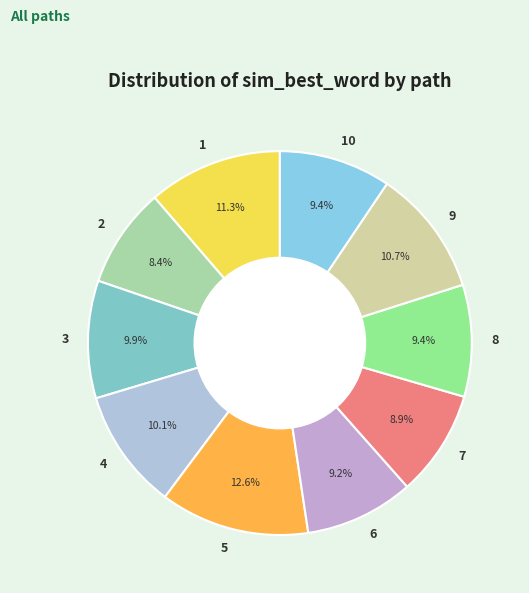

To the nearest percent, what portion does 8 represent?

9%